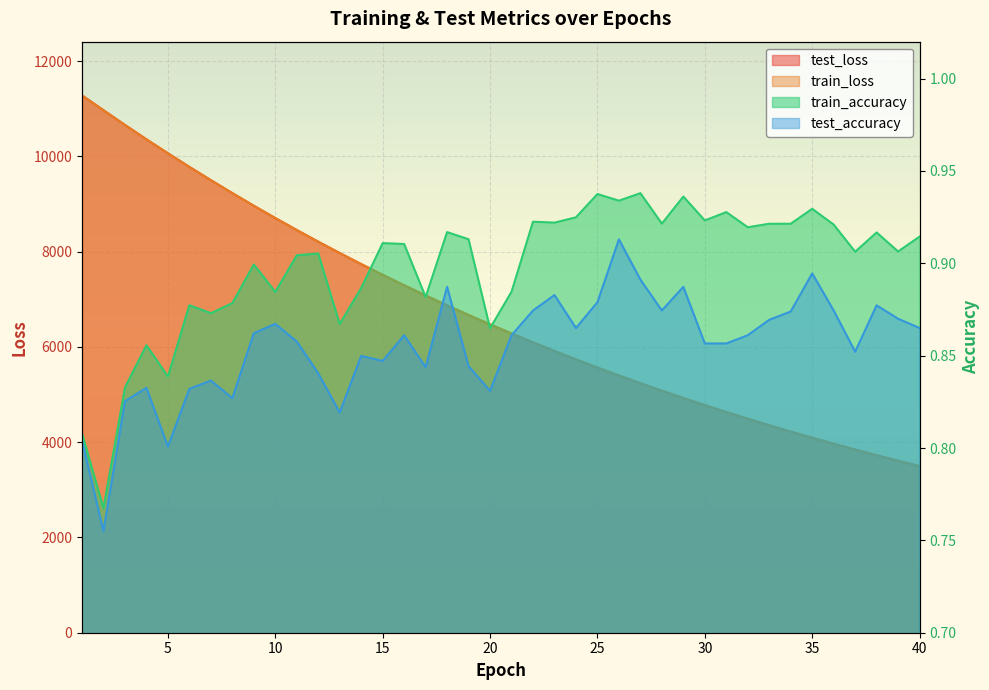

List the labels in order of test_loss value, largest first.

1, 2, 3, 4, 5, 6, 7, 8, 9, 10, 11, 12, 13, 14, 15, 16, 17, 18, 19, 20, 21, 22, 23, 24, 25, 26, 27, 28, 29, 30, 31, 32, 33, 34, 35, 36, 37, 38, 39, 40